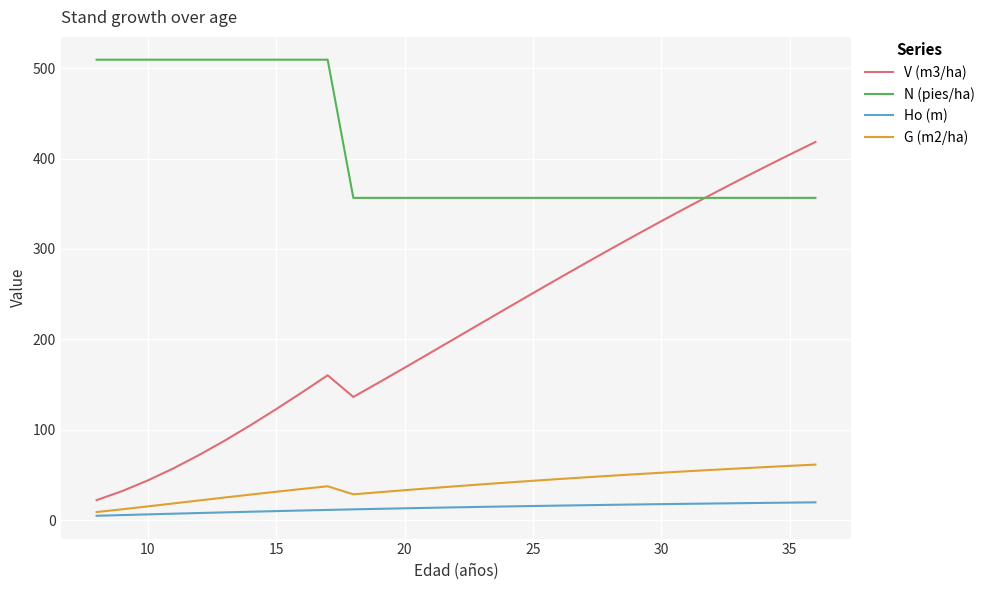

What is the maximum value for V (m3/ha)?

418.3